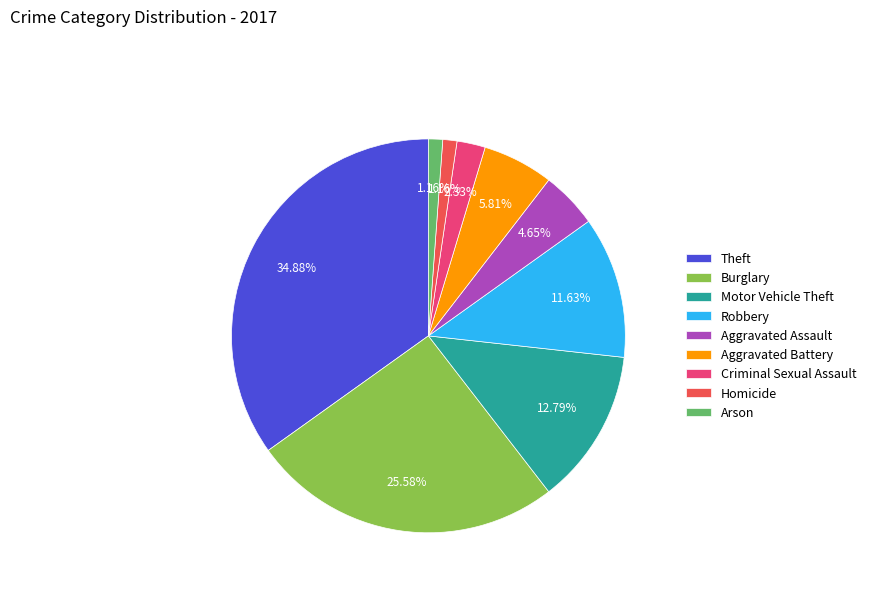

To the nearest percent, what is the difference between the largest and smallest slice percentages?

34%